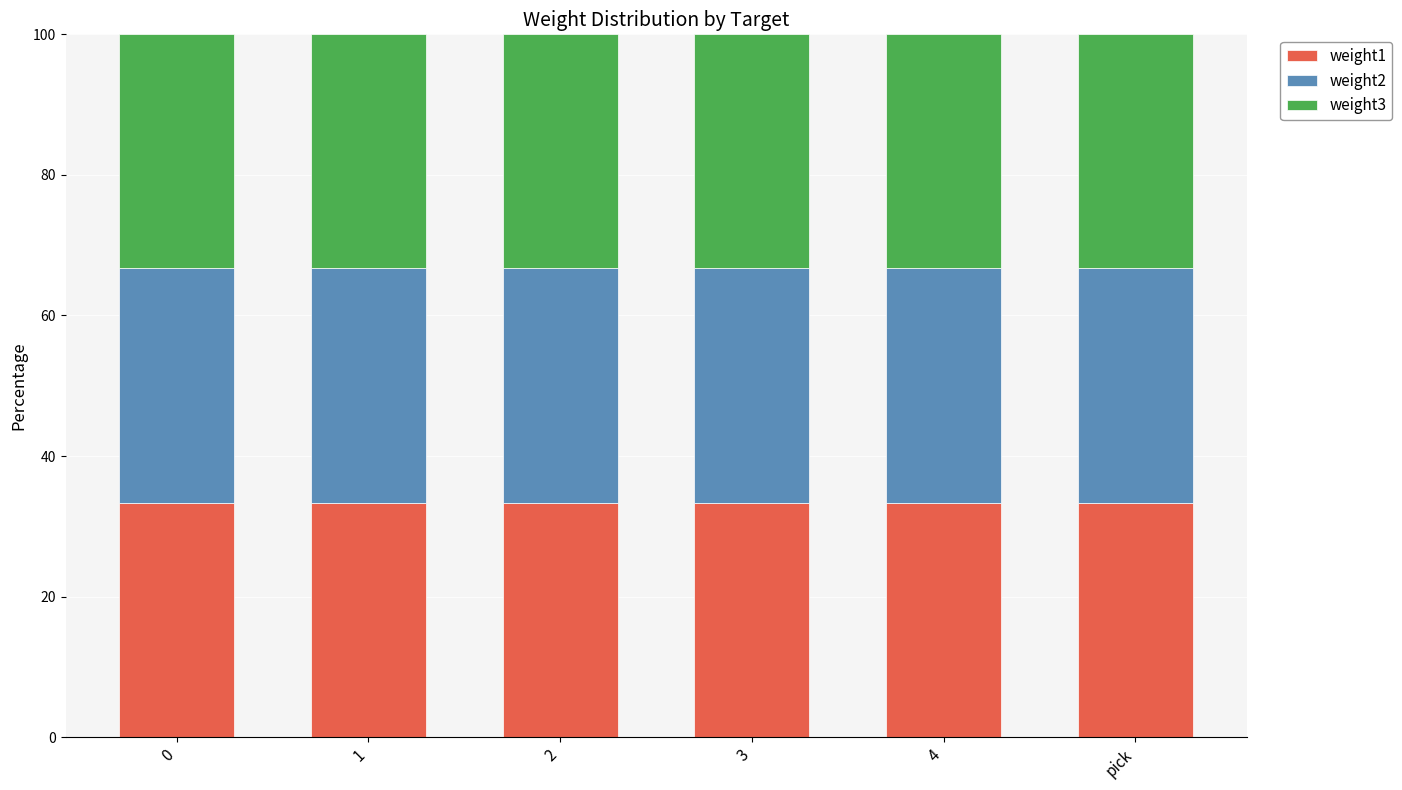

The weight1 series shows 33.3 at 3. True or false?

True